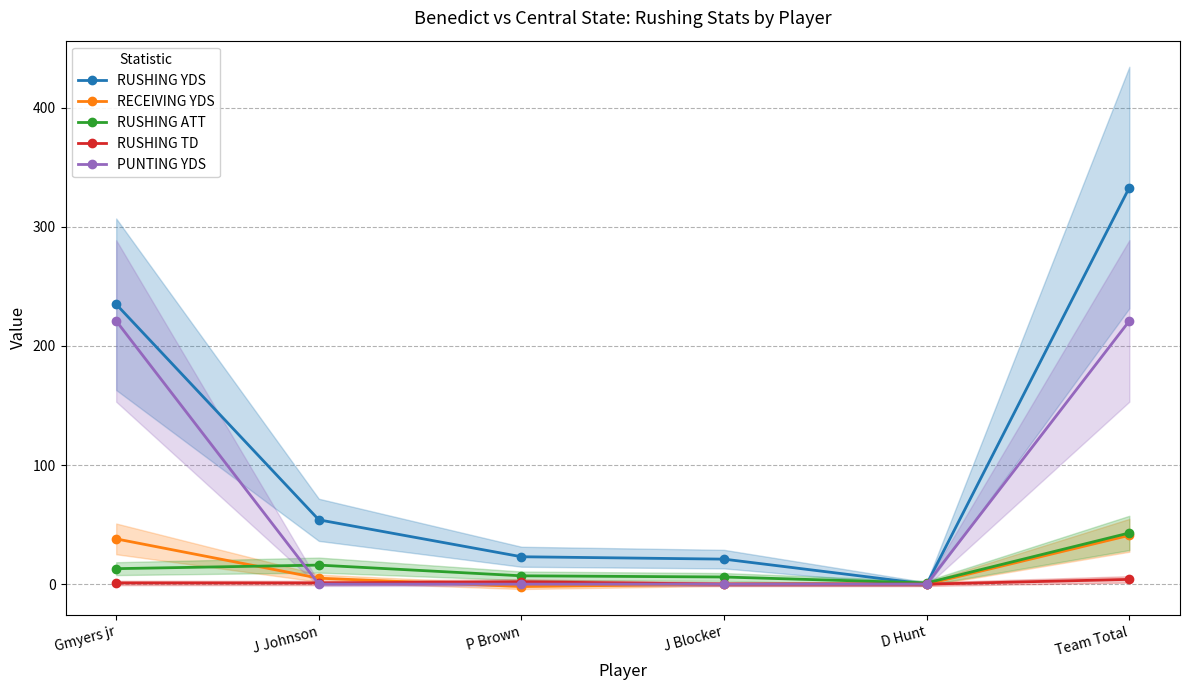

What is the maximum value for RUSHING TD?

4